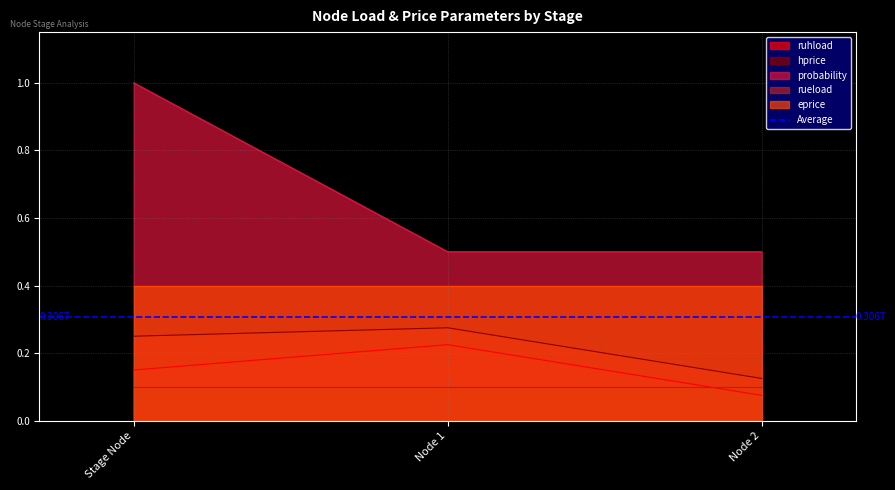

At how many categories does at least one series exceed 0?

3